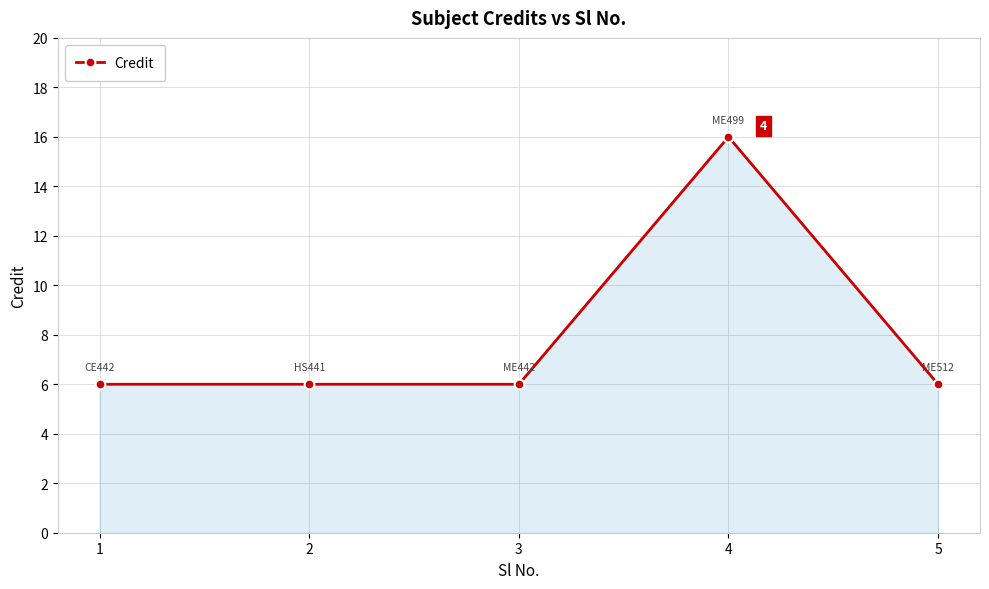

True or false: the data has more than 0 interior local peaks.

True